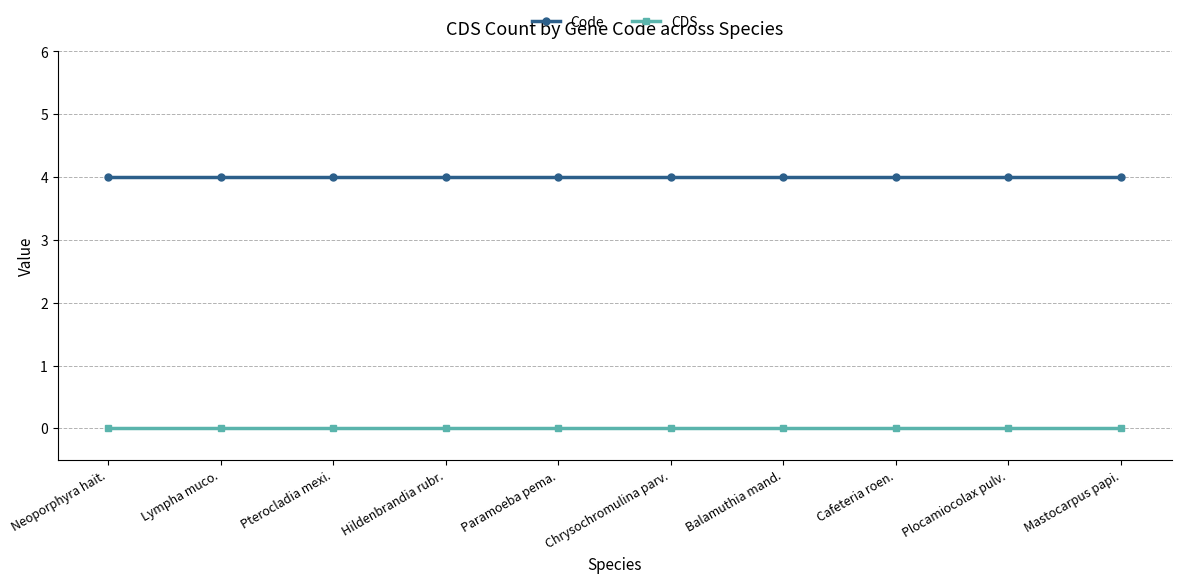

What is the sum of the Code values at Lympha muco. and Plocamiocolax pulv.?

8